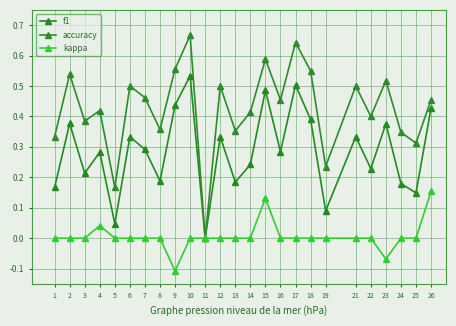

The kappa series shows 0.0 at 22. True or false?

True